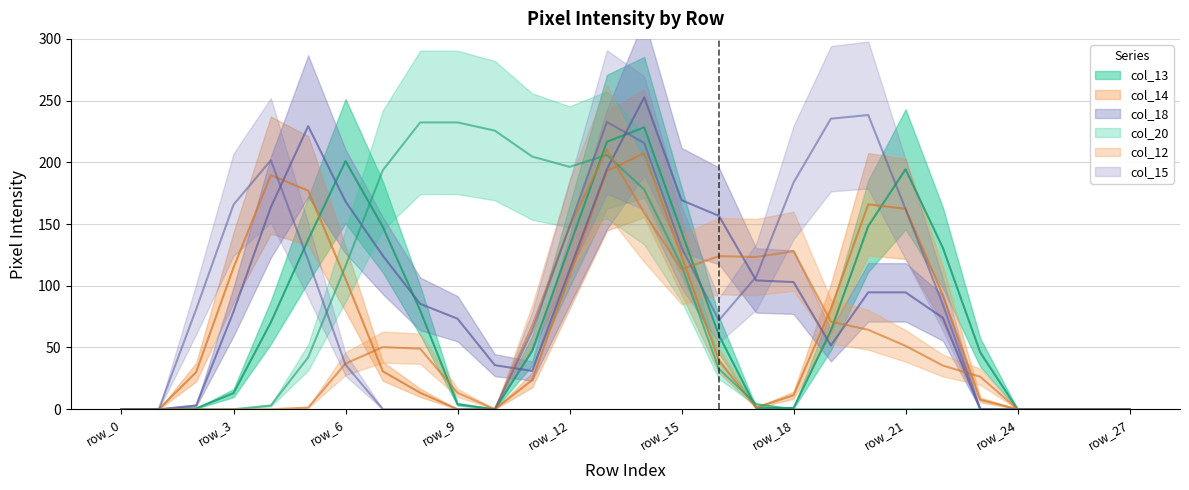

How many values in the col_18 series are below 45?

14